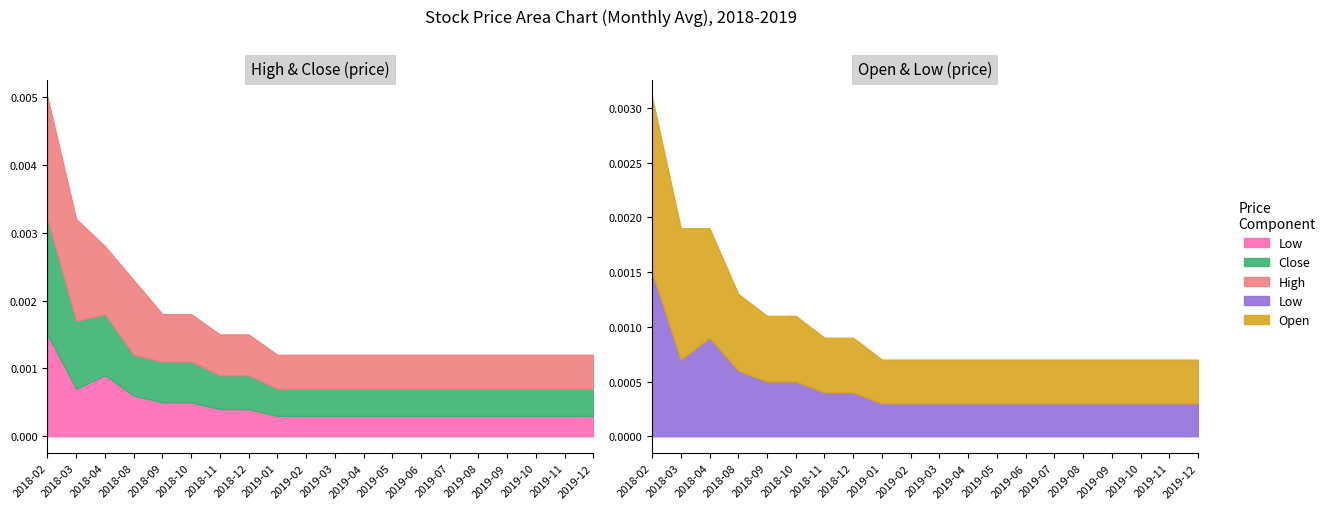

True or false: High and Open intersect in this chart.

False